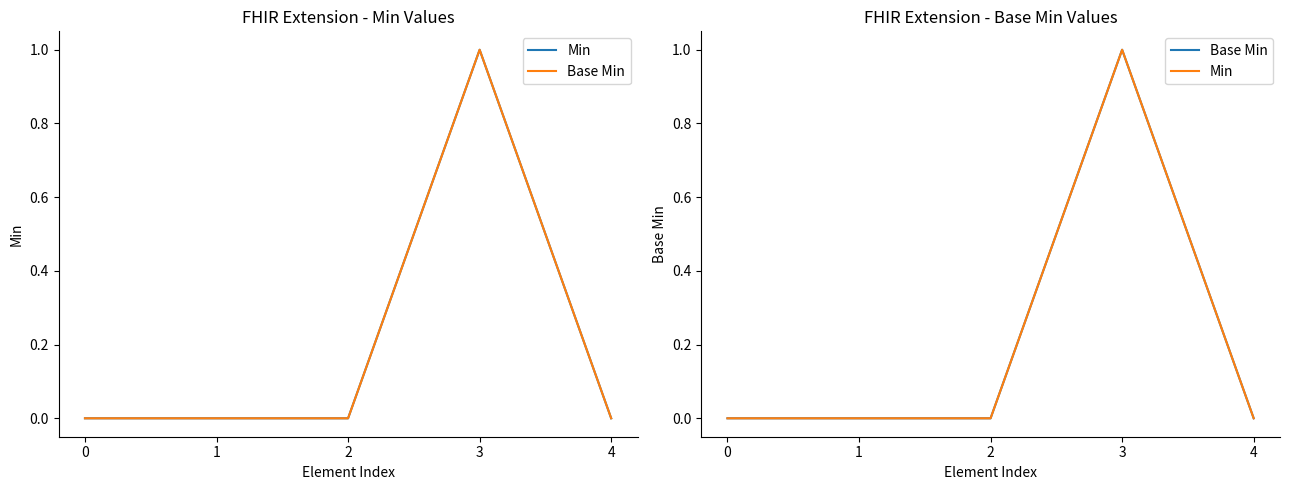

What is the difference between the Base Min values at 4 and 3?

1